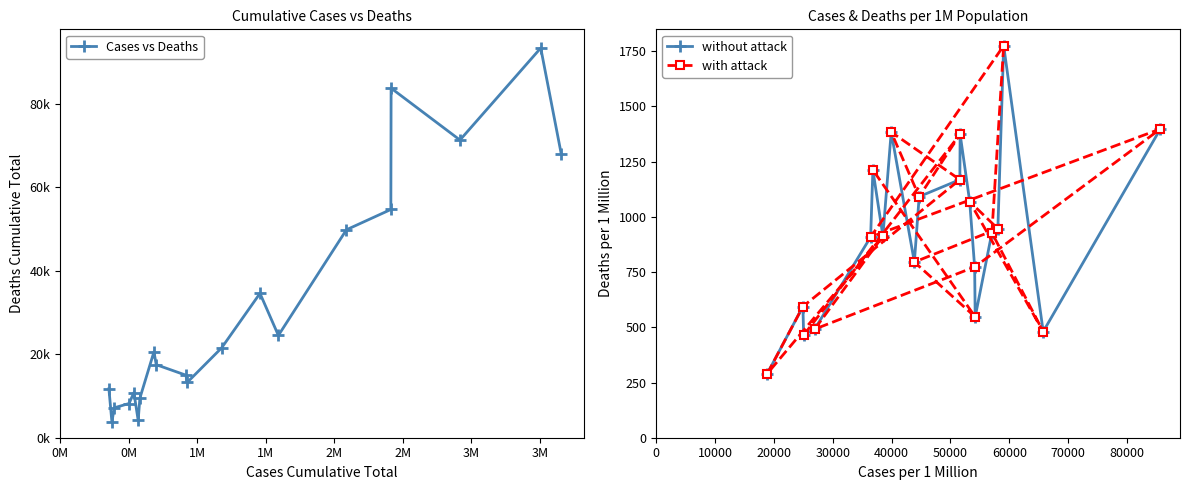

What is the lowest value of the without attack series?

290.3